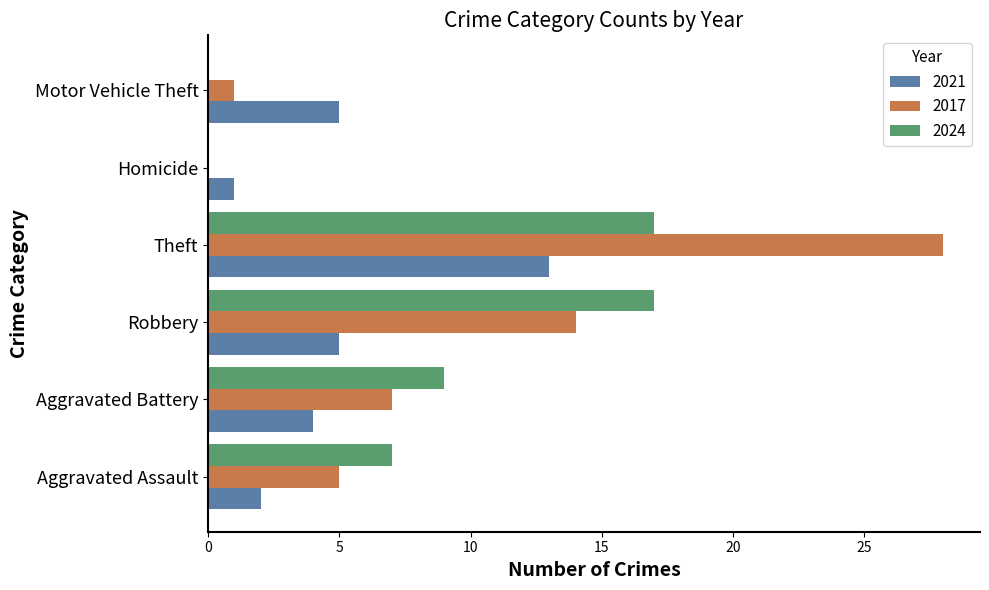

Count the number of data series in this chart.

3